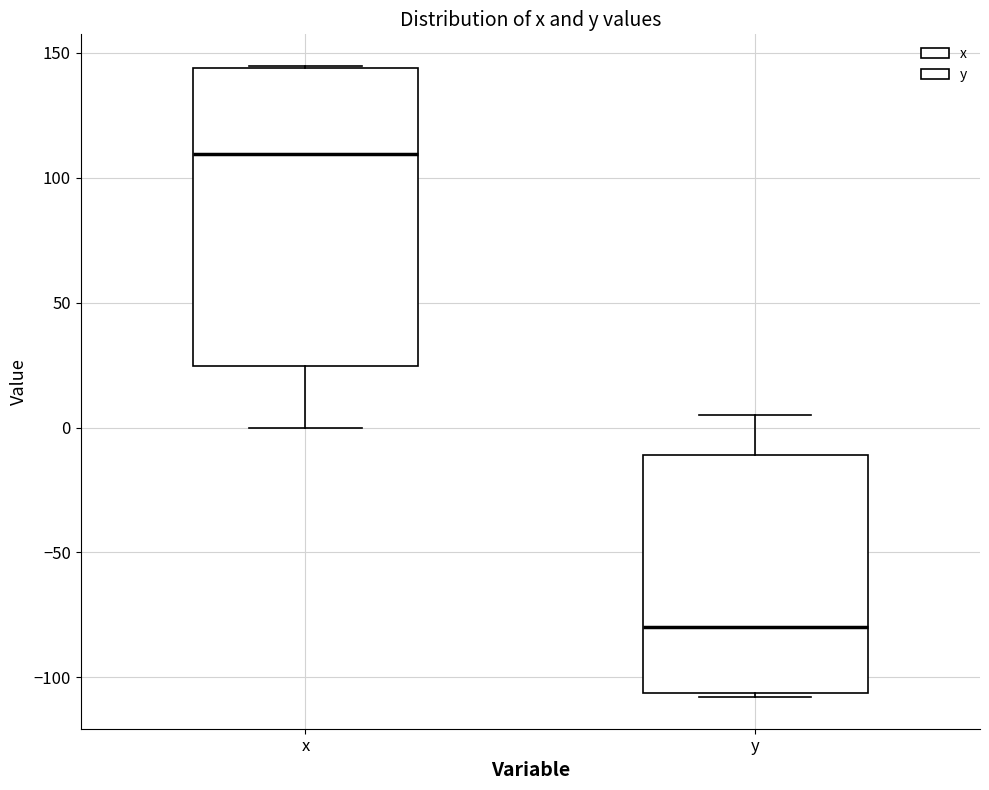

Reading left to right, read every box against the y-axis: the position of its median line, the range the box covers, and the ends of its whiskers. The values are not printed on the chart, so give them approximately, as read against the axis.

x: median 110, box 25 to 145, whiskers 0 to 145
y: median -80, box -105 to -10, whiskers -110 to 5